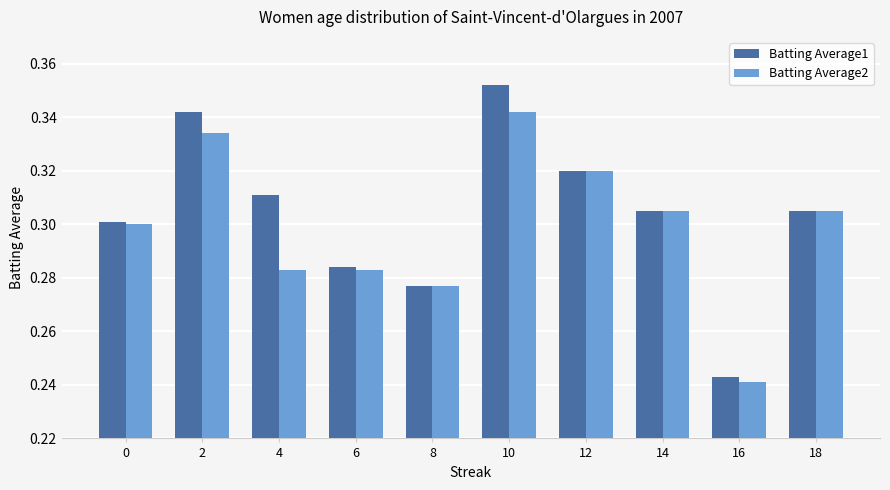

What is the sum of all Batting Average2 values?

3.0